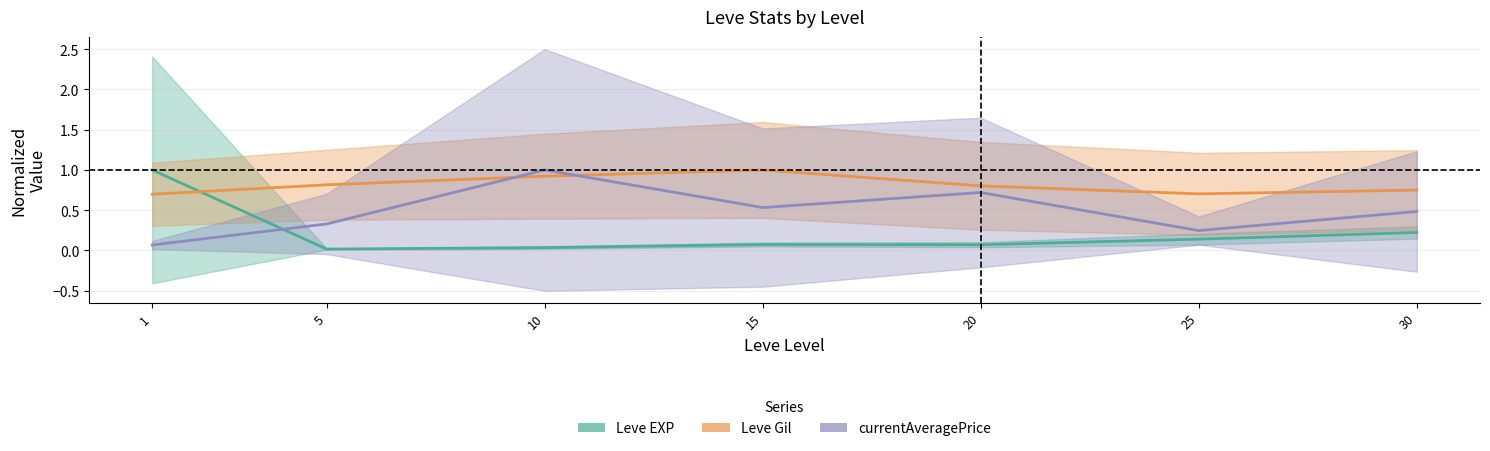

What value does the Leve Gil series have at 10?

0.9